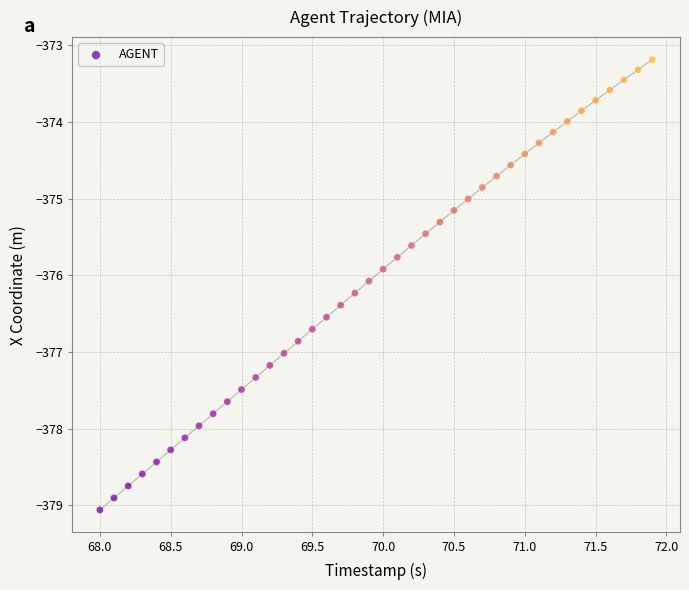

What is the range of X values (max minus min)?

3.9